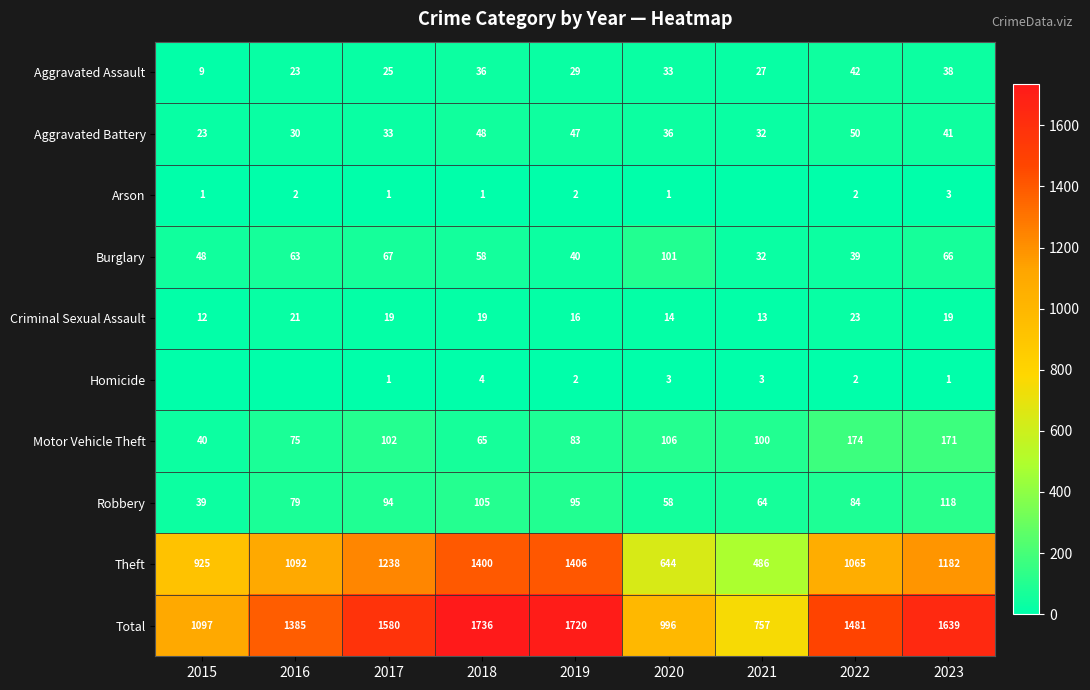

What is the total value across all series at 2019?

3440